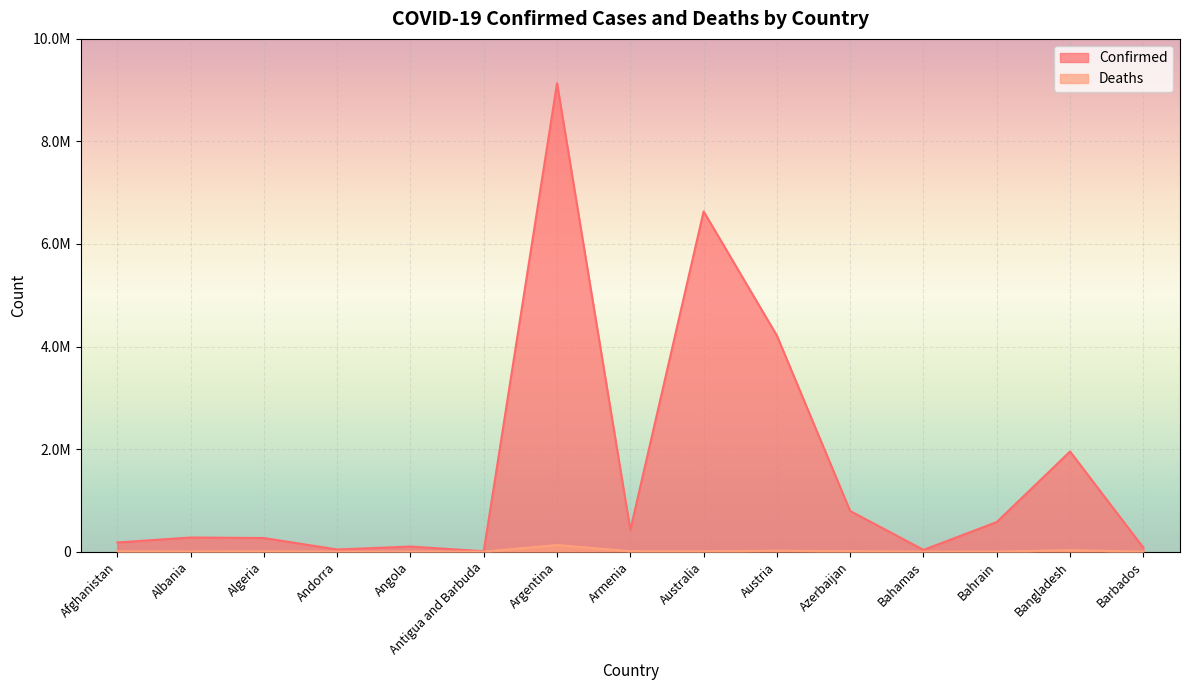

Between Algeria and Antigua and Barbuda, which series saw the biggest shift?

Confirmed